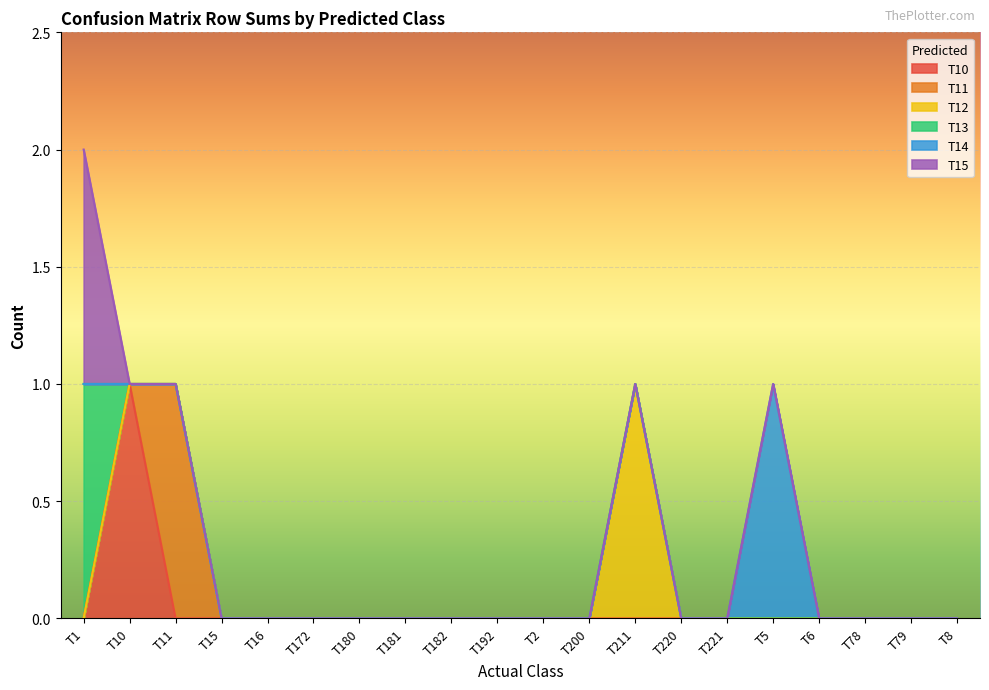

Rank the series by their maximum value, from highest to lowest.

T10, T11, T12, T13, T14, T15